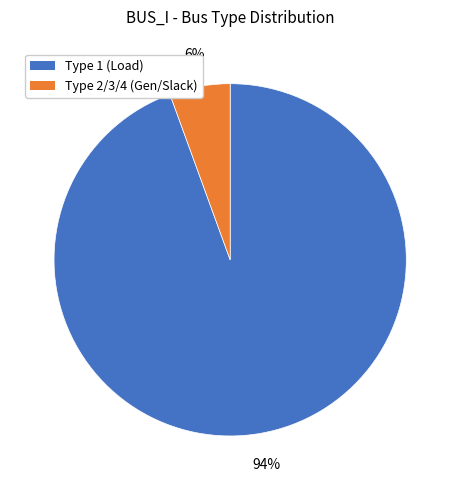

To the nearest percent, what is the average slice percentage?

50%